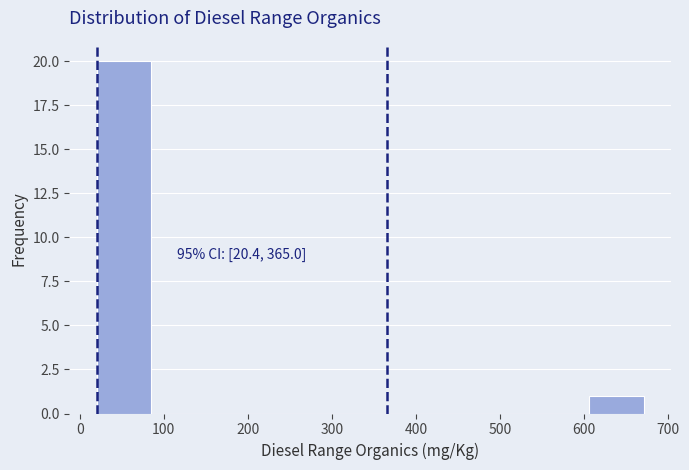

Over which range of the x-axis is the bar tallest?

20 to 90